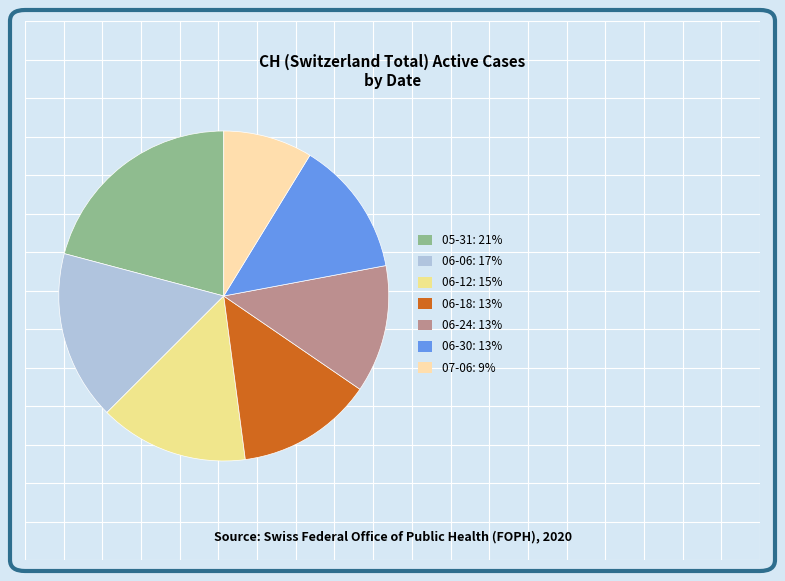

Which category has the biggest portion of the pie?

2020-05-31